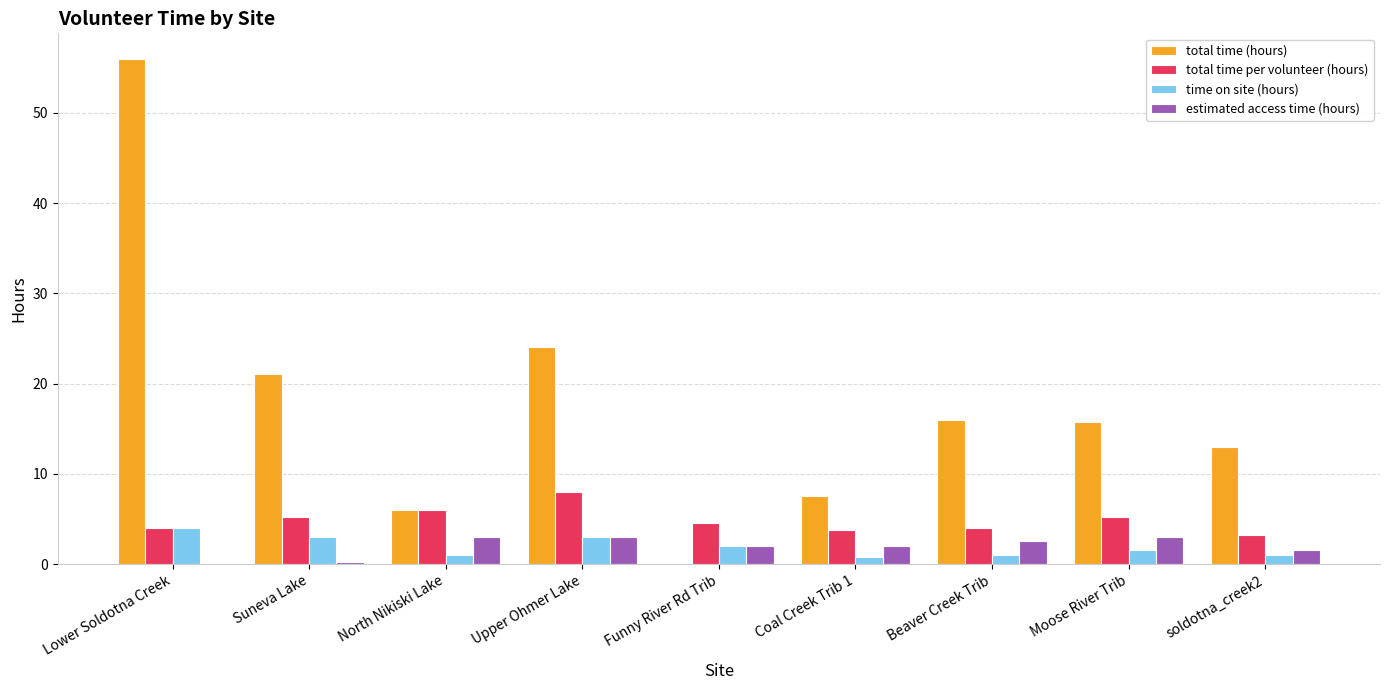

Which series has the largest total across all categories?

total time (hours)